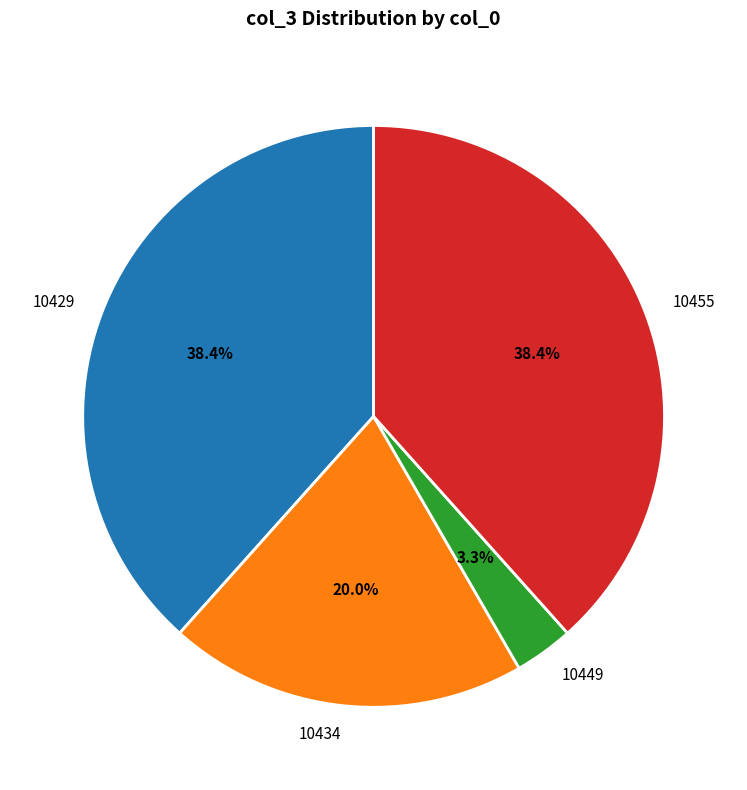

Which has a higher value, 10449 or 10429?

10429